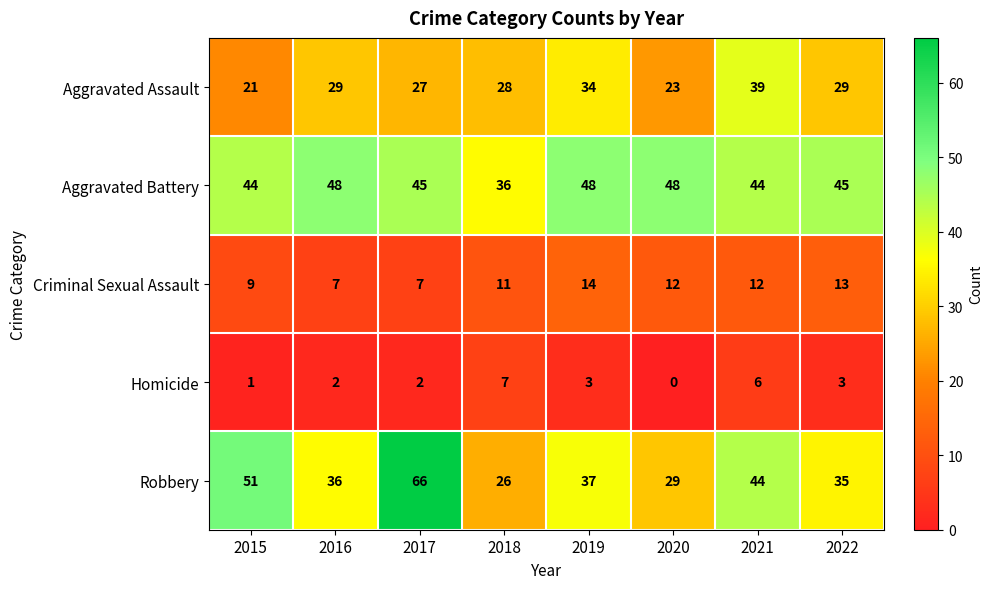

Which label corresponds to the largest value in the chart?

2017